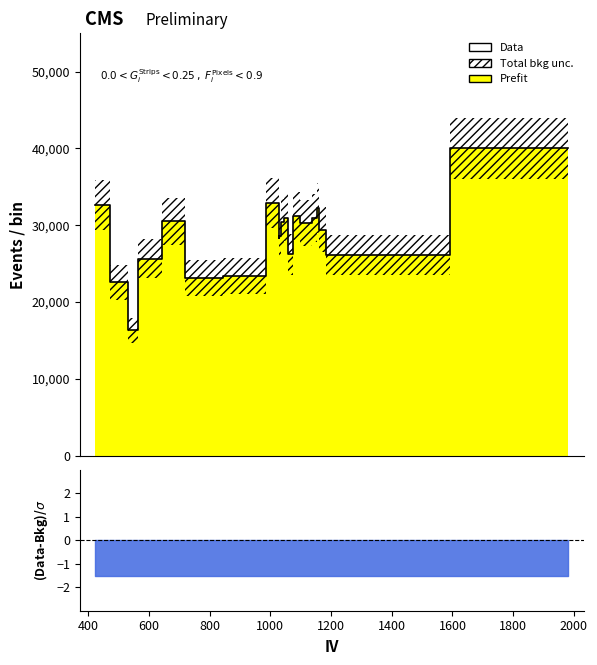

The chart shows a value of 11350.1 at 16. True or false?

False